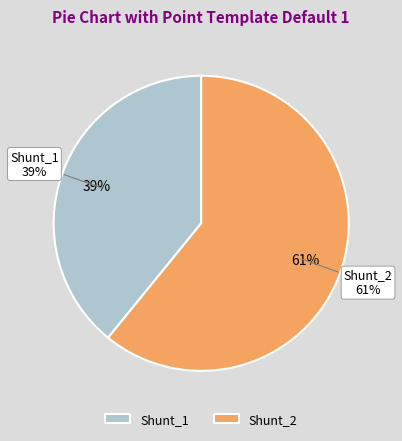

What is the ratio of the value at Shunt_1 to the value at Shunt_2?

0.6